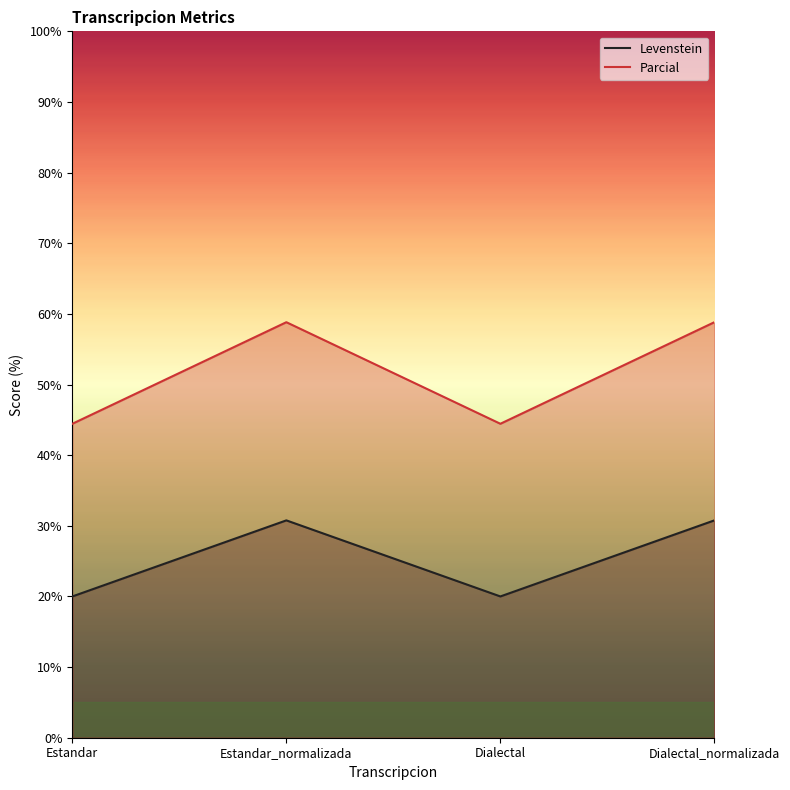

Which has a higher value, Estandar or Dialectal?

Estandar